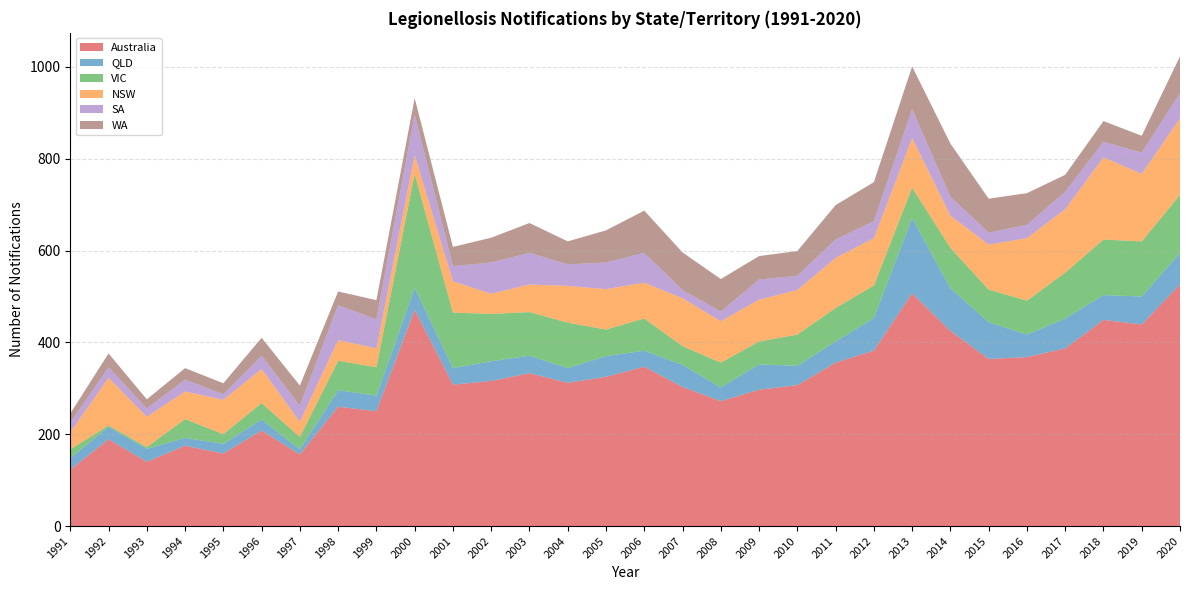

Reading left to right, extract all data points from this chart.

Australia: 123	189	140	175	158	208	156	260	250	471	308	316	333	312	325	347	303	272	297	307	356	382	507	425	364	368	387	449	439	526
QLD: 25	27	28	17	21	24	11	36	34	48	36	43	38	32	45	35	48	30	55	42	46	71	164	93	80	49	65	54	61	69
VIC: 19	3	4	41	21	36	27	64	62	248	121	103	95	99	58	70	41	54	50	68	73	71	66	88	71	74	100	121	120	126
NSW: 37	104	66	60	75	74	33	45	41	41	68	44	60	80	88	78	104	90	91	97	109	103	108	70	98	136	138	179	147	167
SA: 21	23	18	26	12	29	35	76	63	88	33	68	69	47	58	65	18	21	44	31	40	37	63	41	26	29	38	34	46	55
WA: 20	30	20	25	24	39	44	30	42	36	42	54	65	50	70	92	82	71	51	54	75	85	93	116	74	69	37	45	37	80